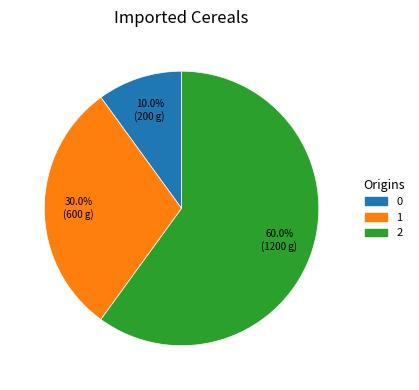

To the nearest percent, what percentage of the pie is 0?

10%